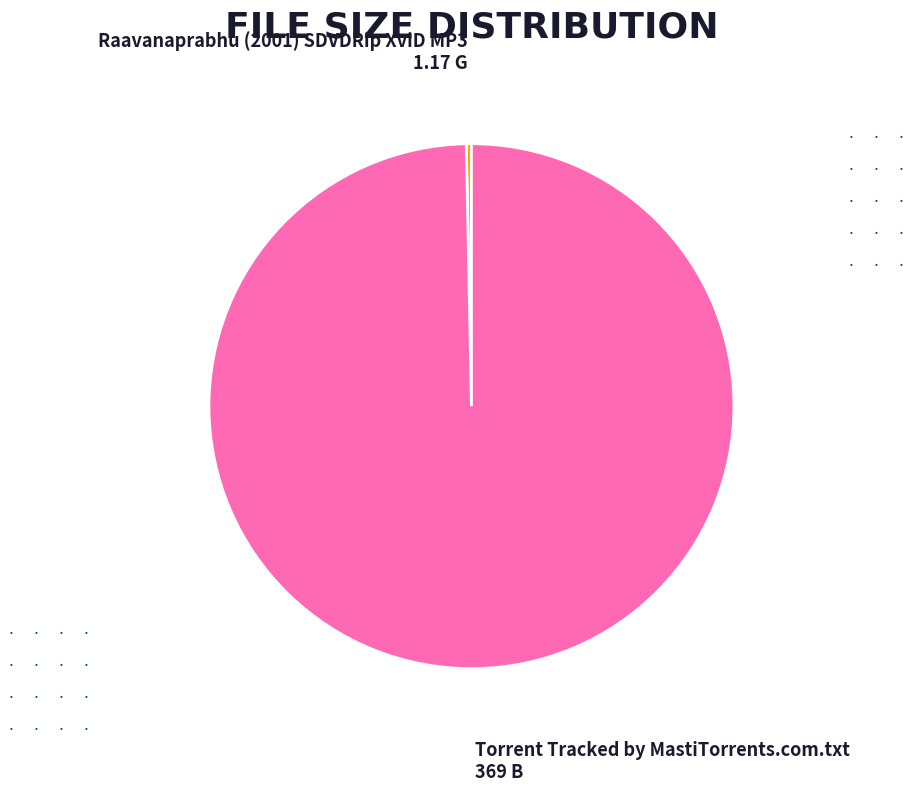

The Raavanaprabhu (2001) SDVDRip XviD MP3 slice represents 0% of the pie. True or false?

True